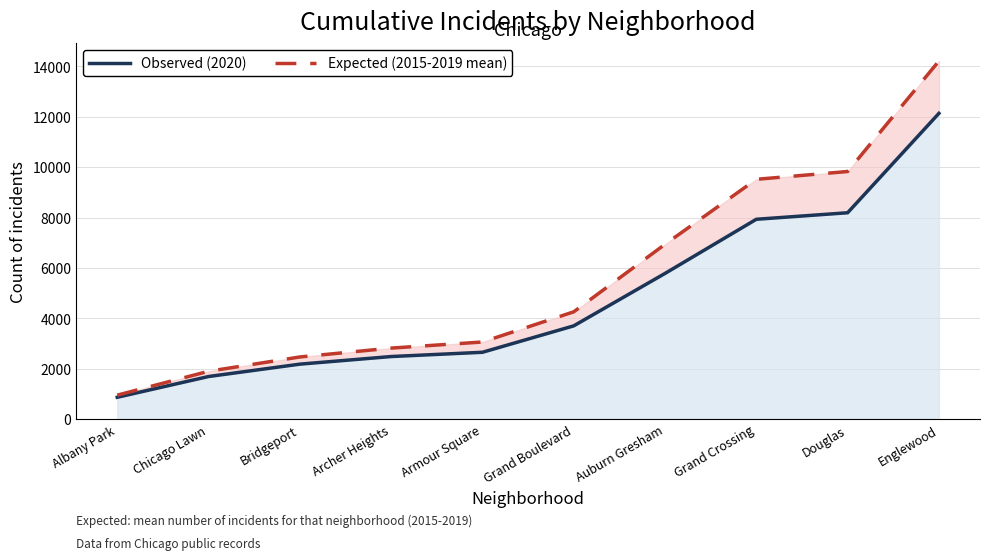

Is the value of Observed (2020) at Archer Heights greater than the value of Expected (2015-2019 mean) at Armour Square?

No